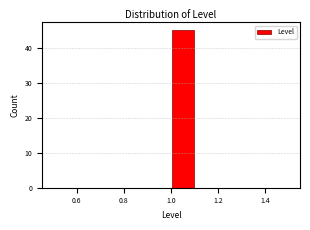

Over which range of the x-axis is the bar tallest?

1.0 to 1.1